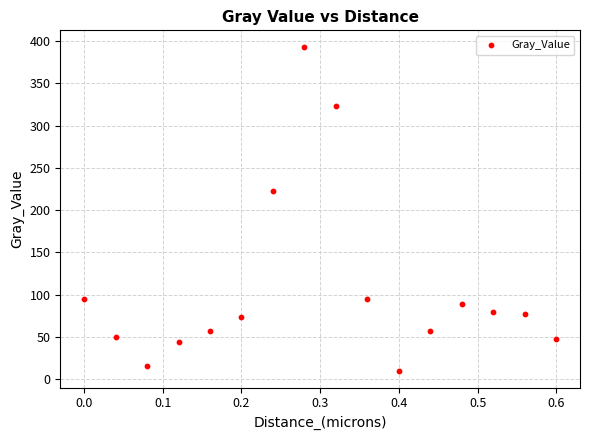

What is the range of X values (max minus min)?

0.6